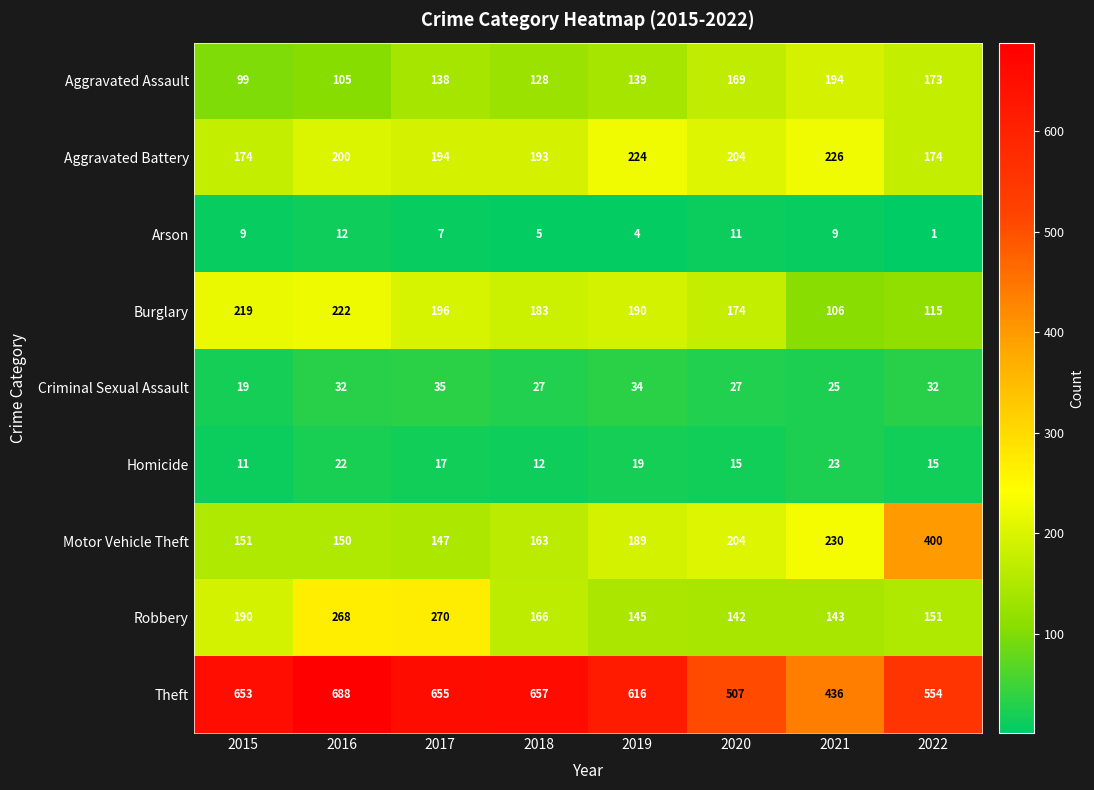

List the series in order of their peak value, highest first.

Theft, Motor Vehicle Theft, Robbery, Aggravated Battery, Burglary, Aggravated Assault, Criminal Sexual Assault, Homicide, Arson